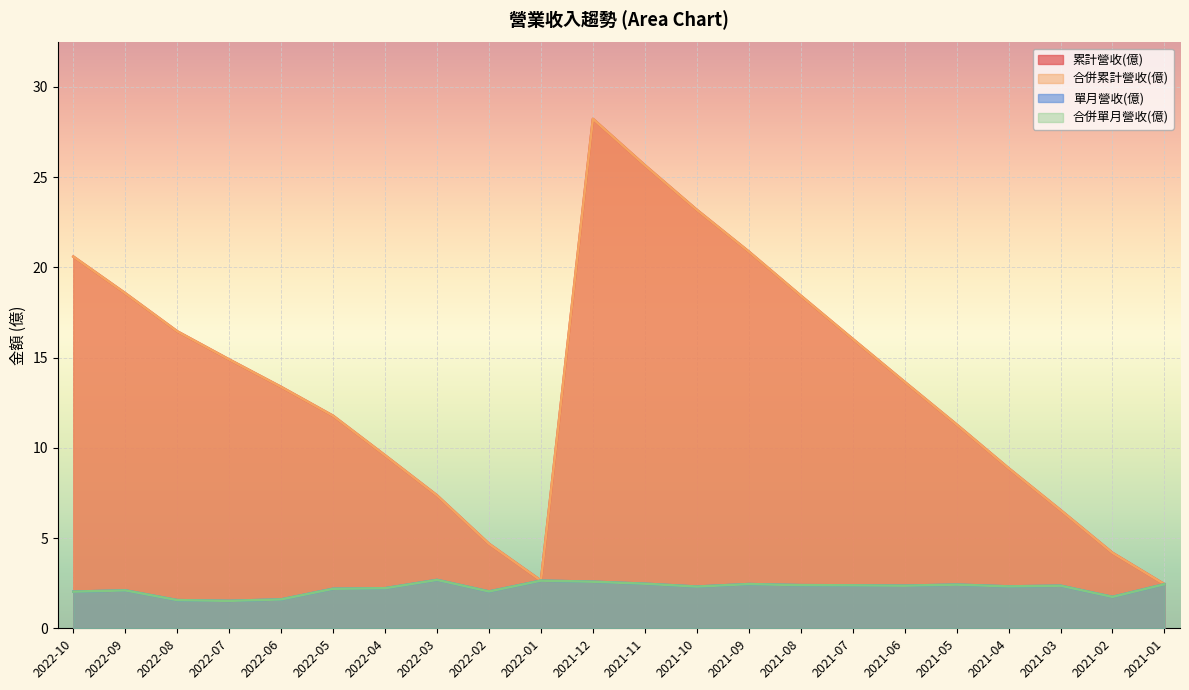

What is the label of the 12th point from the left?

2021-11